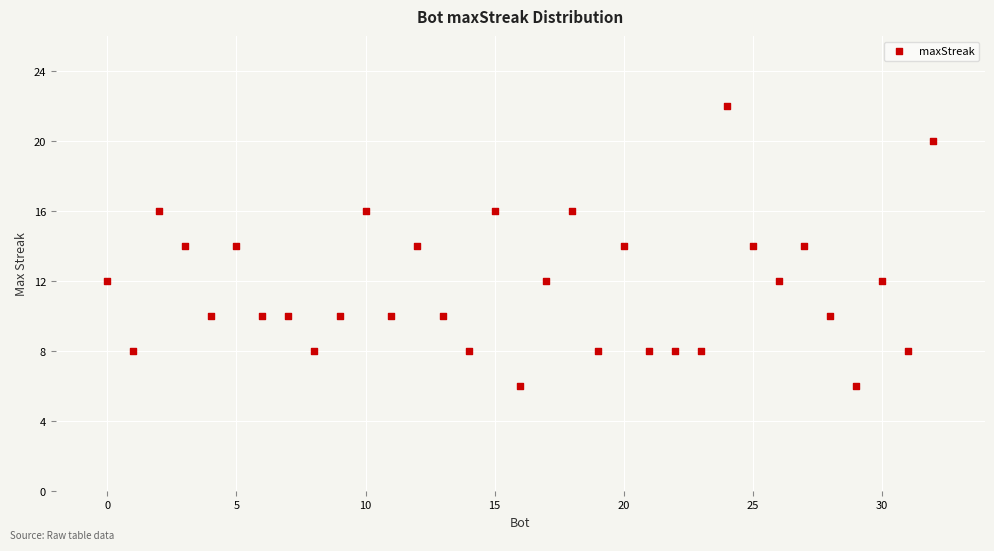

What is the range of Y values (max minus min)?

16